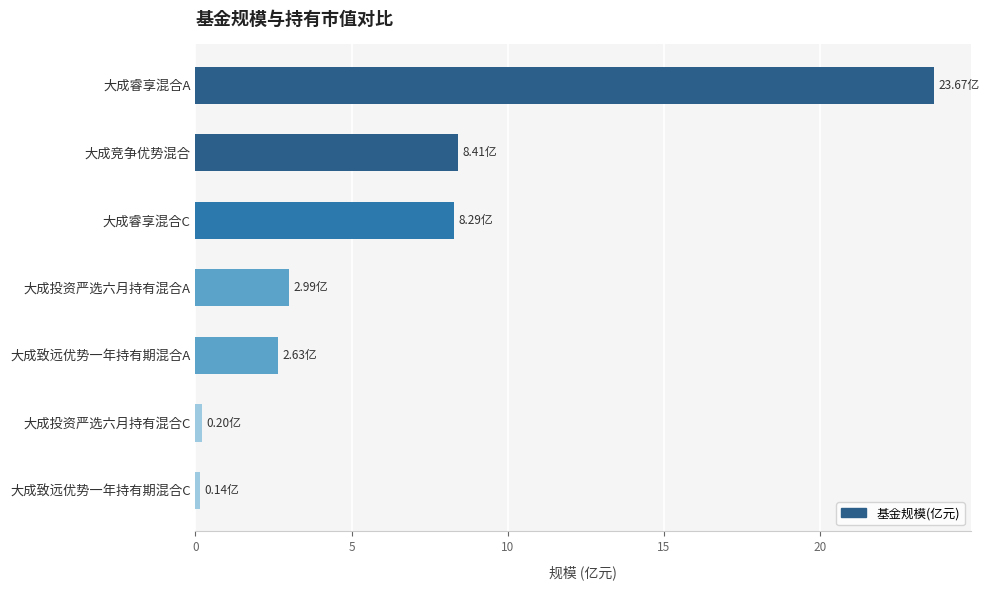

Are the bars grouped side by side (vs. stacked)?

No